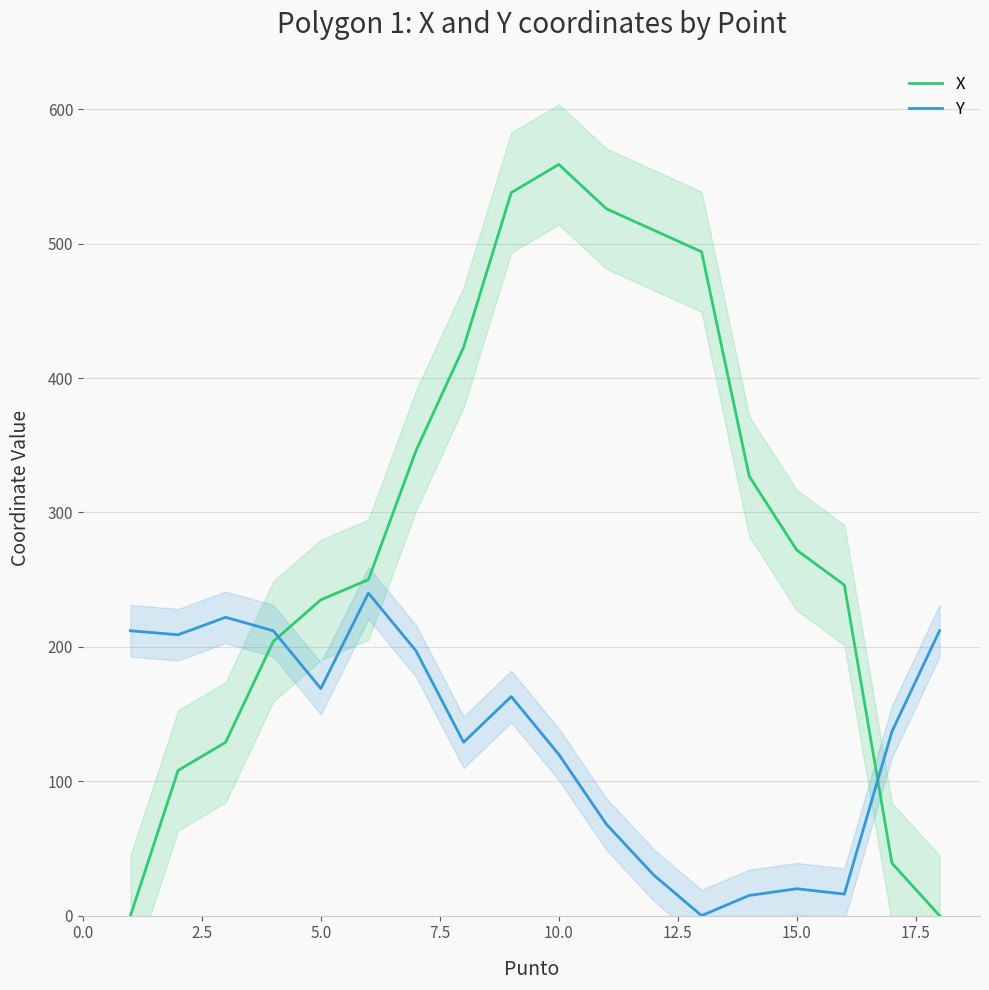

Which series ends up on top after the final intersection of X and Y?

Y